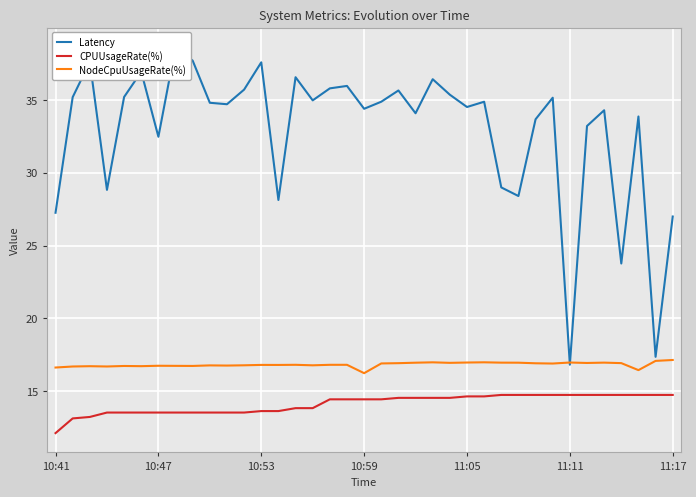

True or false: Latency has more than 0 interior local peaks.

True